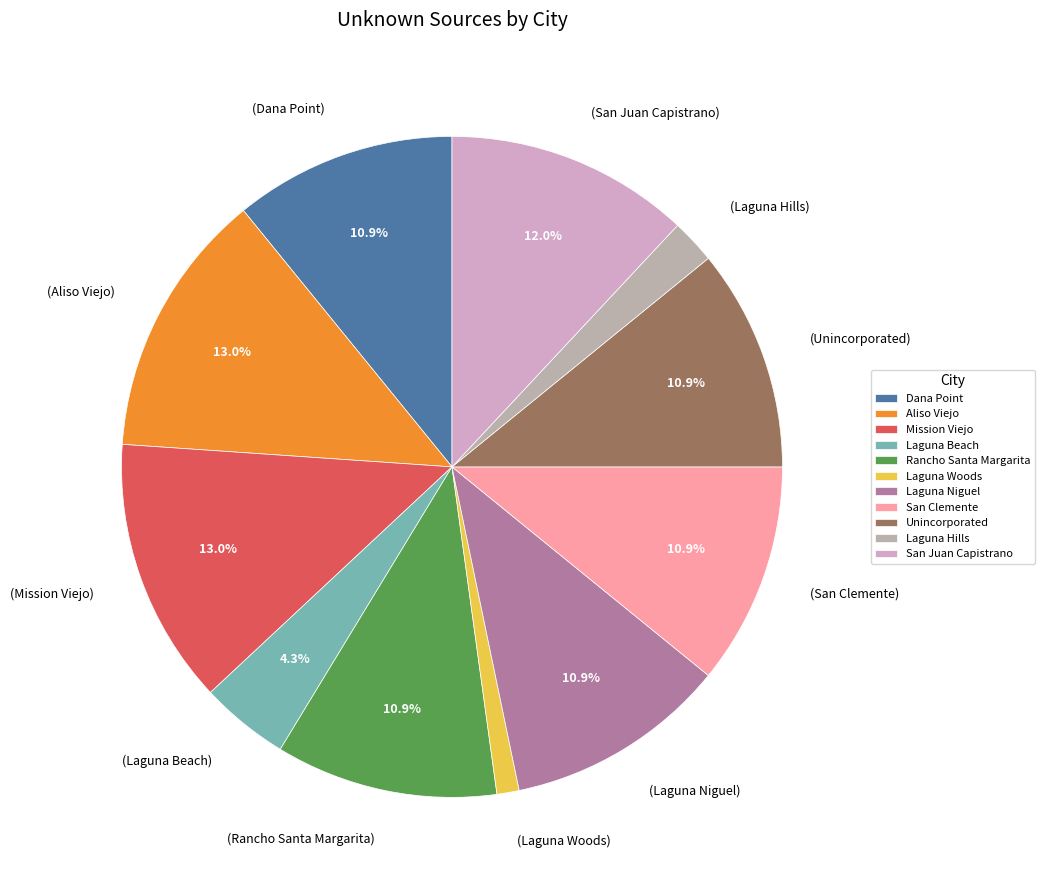

What portion of the pie excludes (Unincorporated)?

89.1%